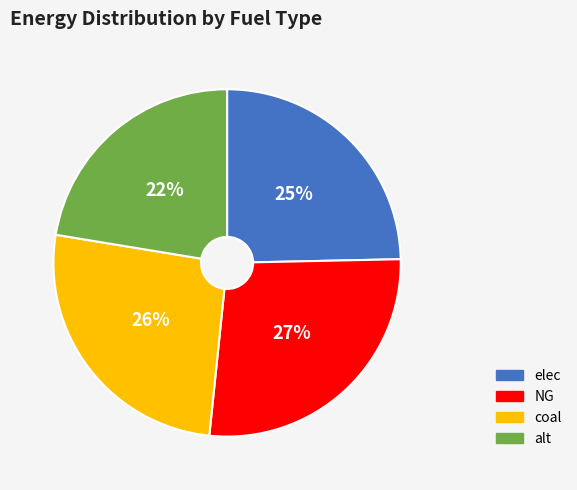

Is it true that elec is 13% of the pie?

False